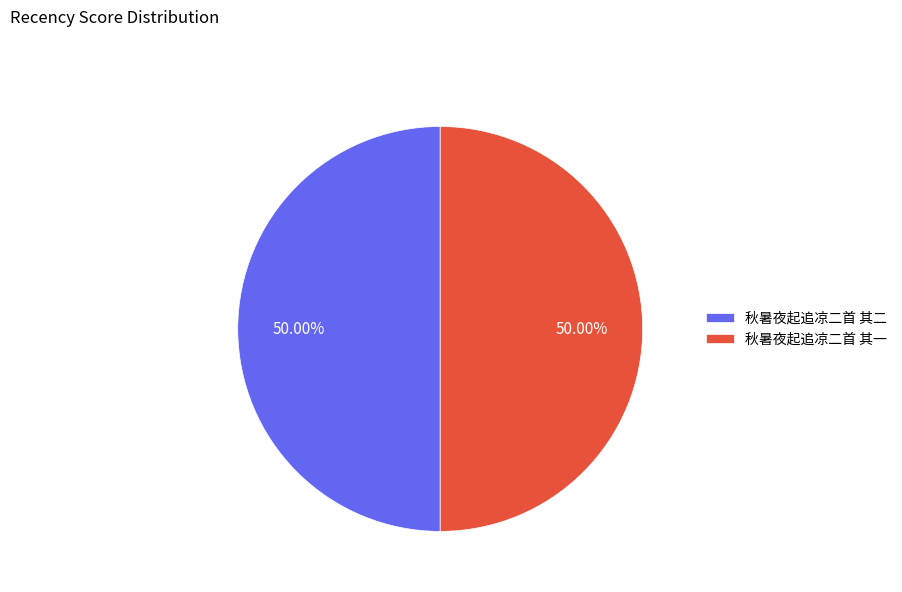

Do 秋暑夜起追凉二首 其二 and 秋暑夜起追凉二首 其一 together represent more than half of the pie?

Yes